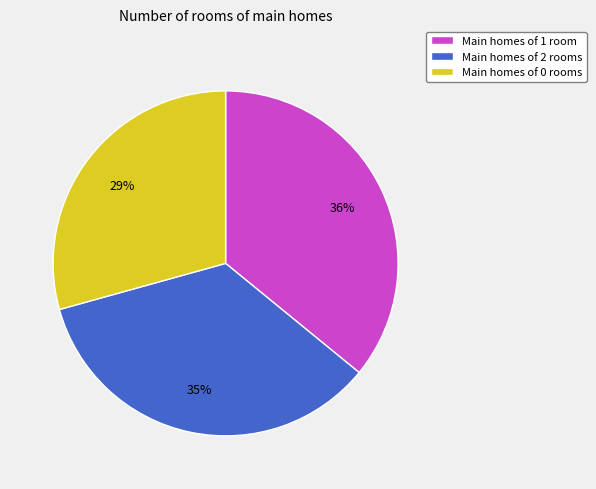

Does any single category account for the majority?

No